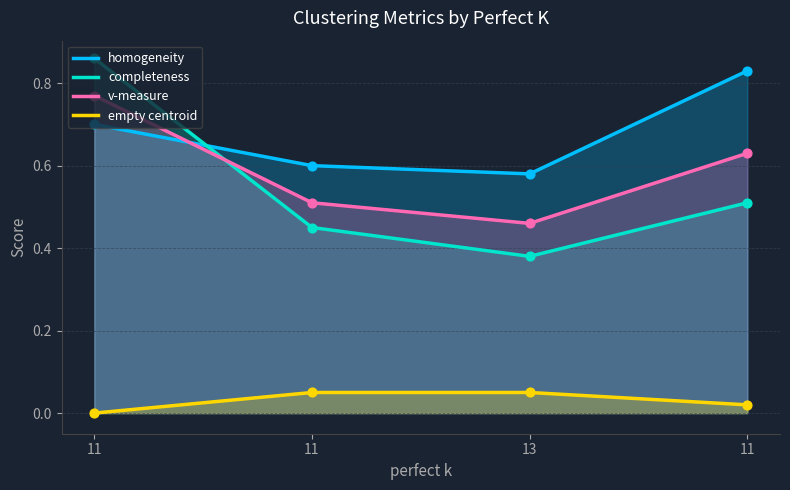

Which series has the widest spread of Y values?

completeness